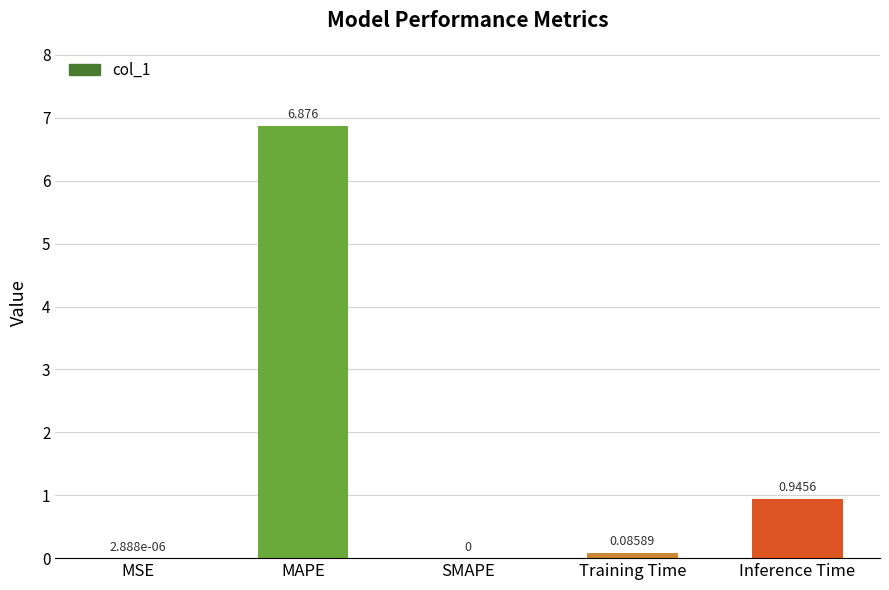

Between MSE and Training Time, which is larger?

Training Time